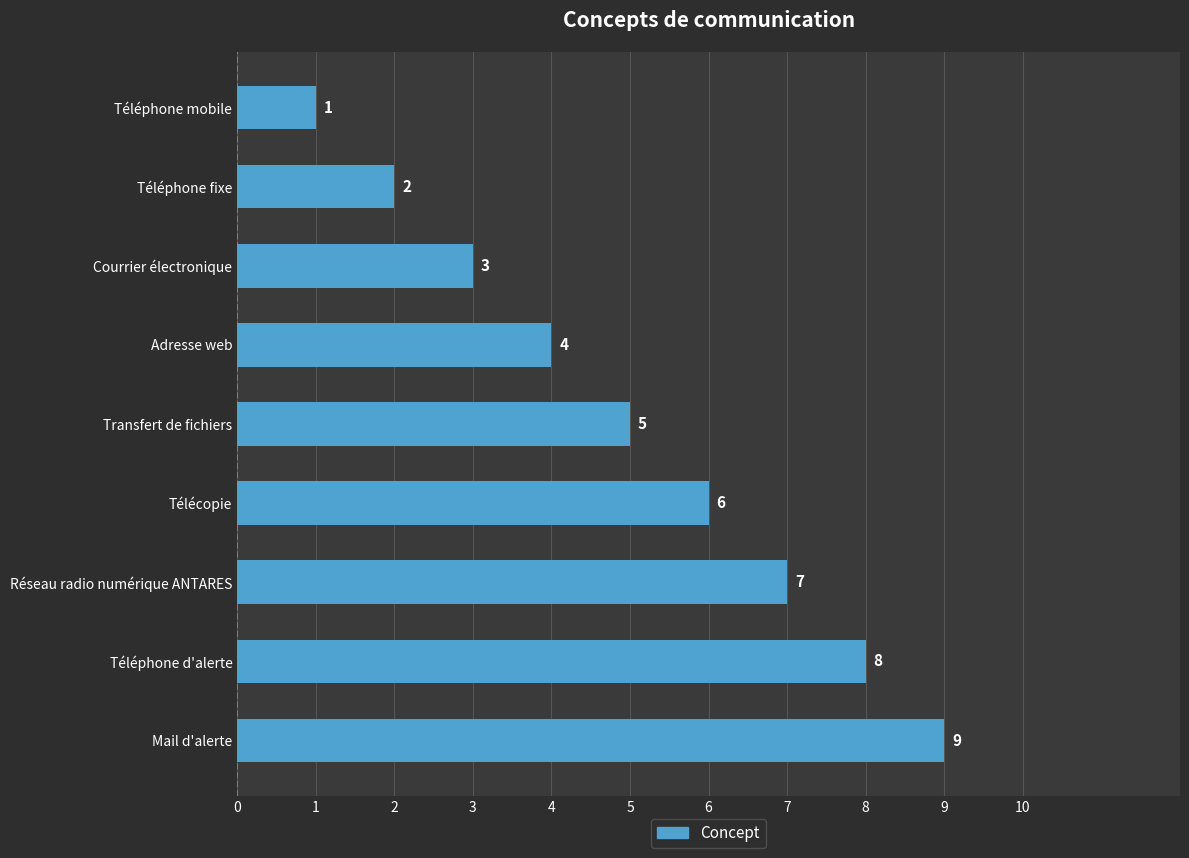

Which has a higher value, Adresse web or Téléphone mobile?

Adresse web